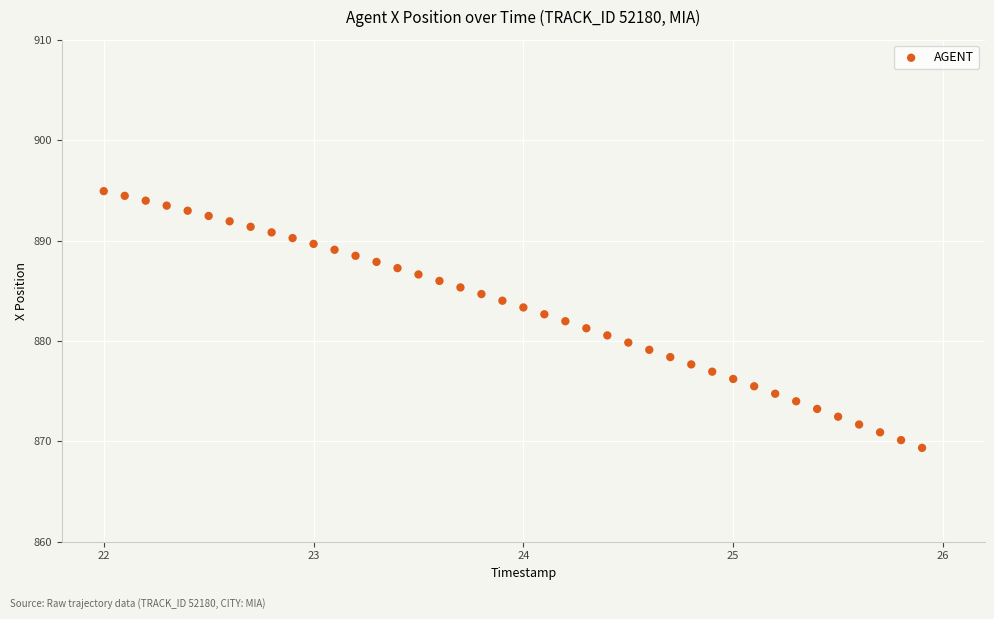

What is the range of Y values (max minus min)?

25.6